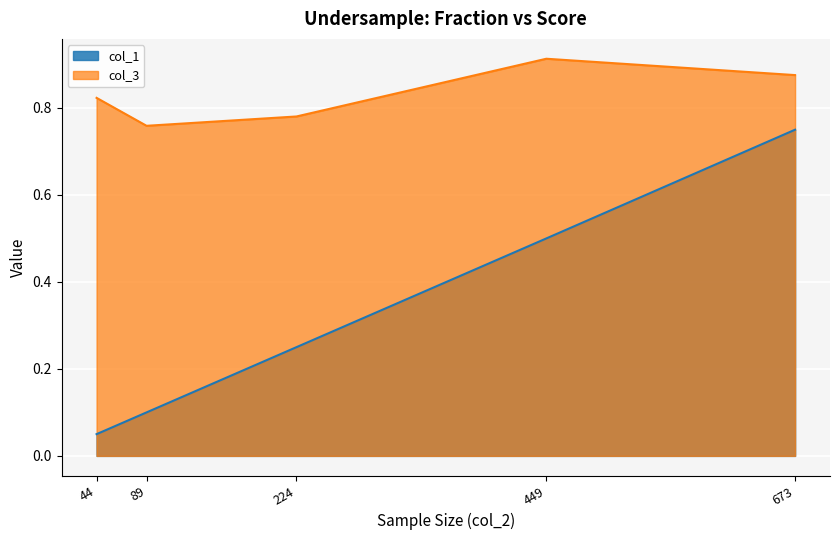

Is the value of col_1 at 89 greater than the value of col_3 at 449?

No